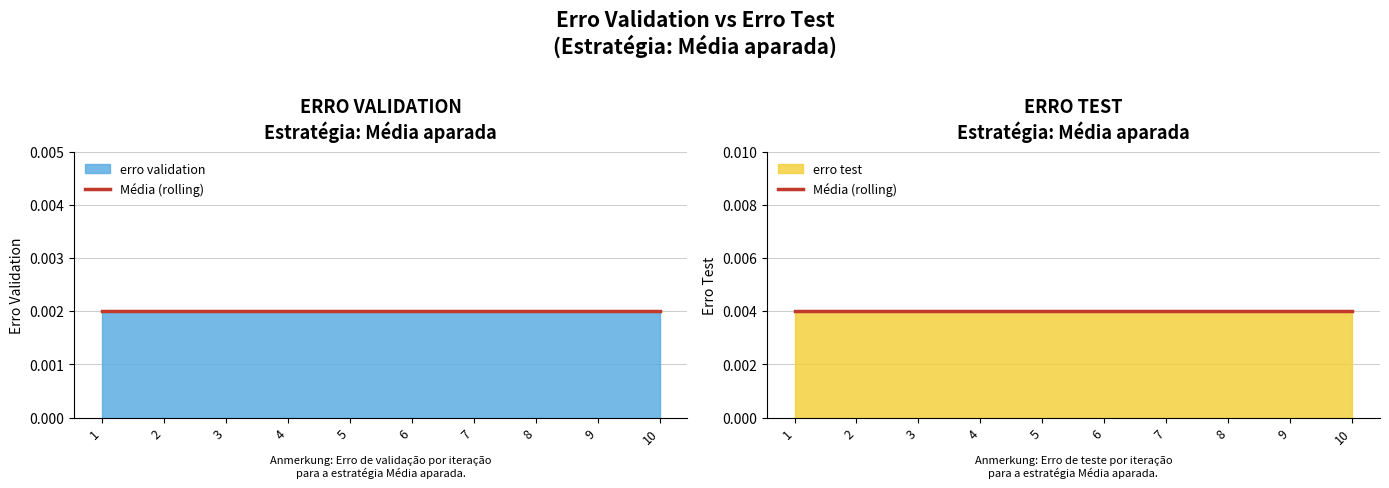

Is the value of erro validation at 3 greater than the value of erro test at 9?

No